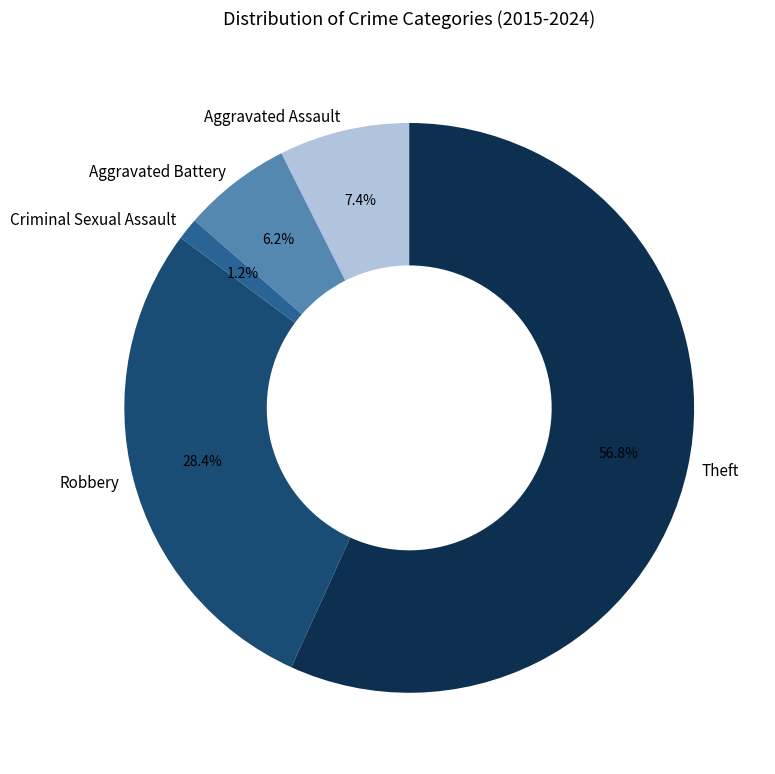

Does any single category account for the majority?

Yes